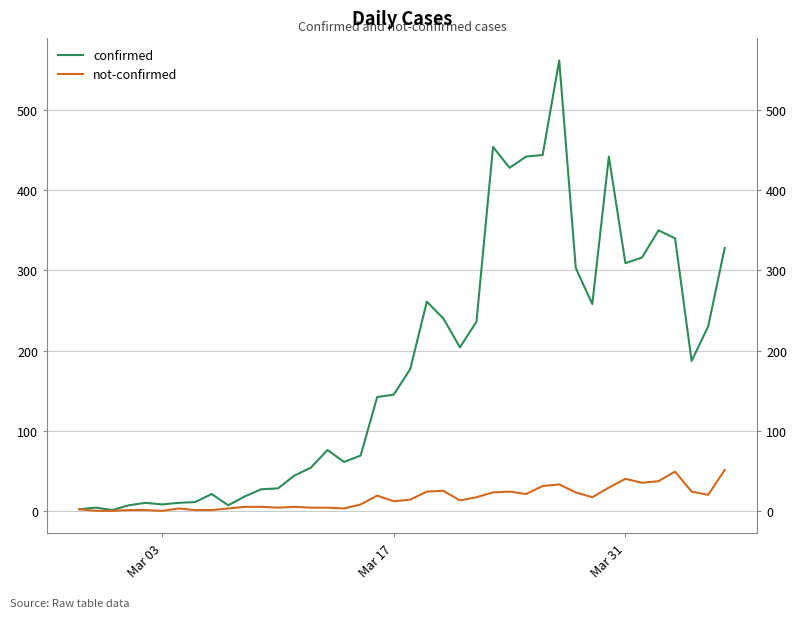

True or false: not-confirmed and confirmed cross at least once.

False